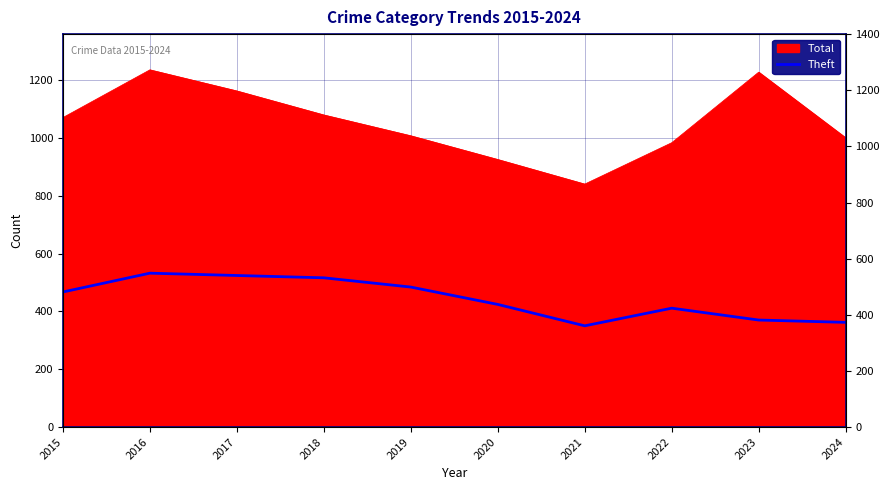

How many data points does each series have?

10